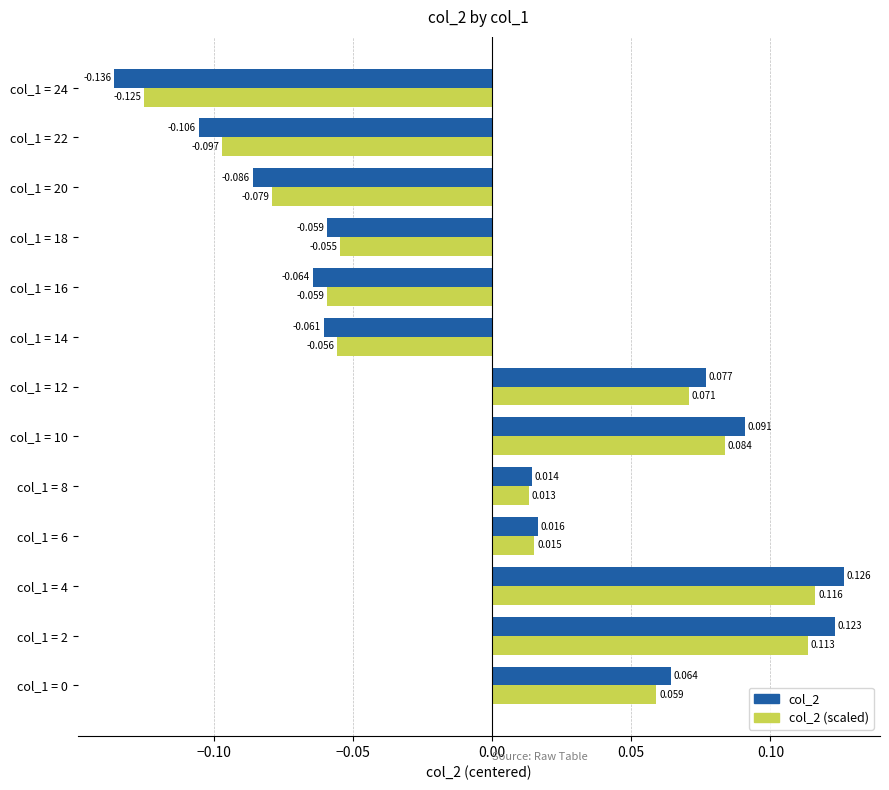

Is the value of col_2 (scaled) at col_1 = 14 greater than the value of col_2 at col_1 = 2?

No